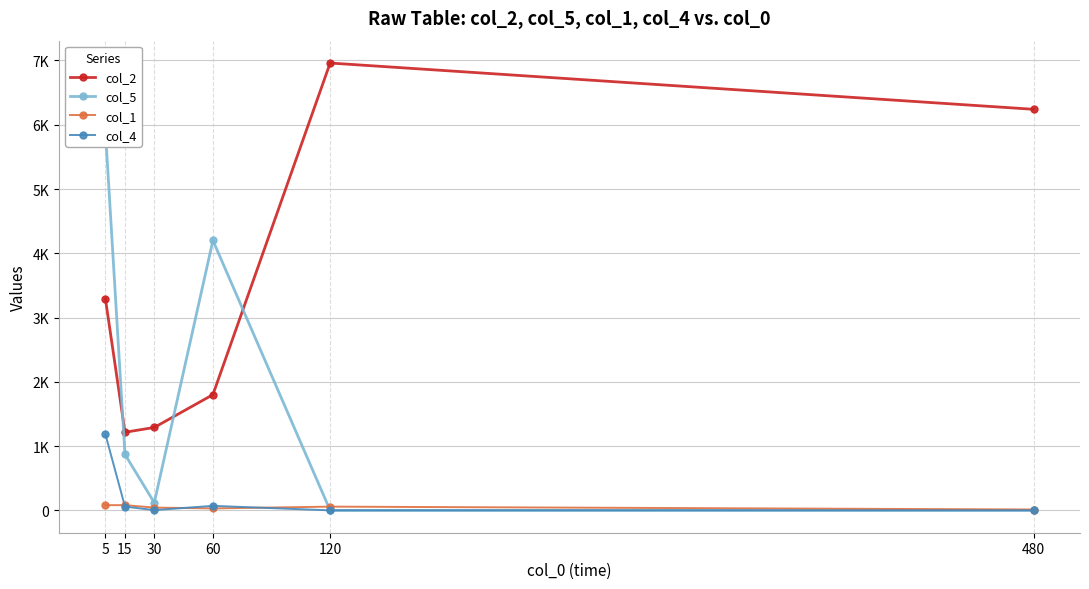

What is the value of the col_1 point at the 1st from the left?

81